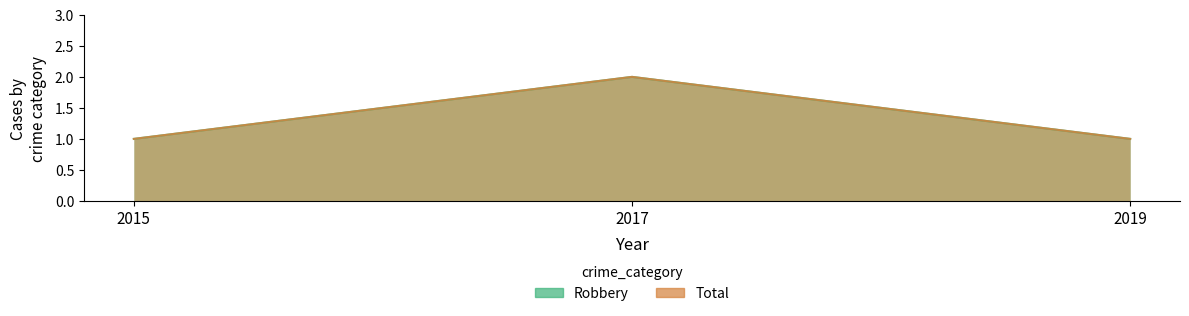

How many data points in Total are above 1?

1